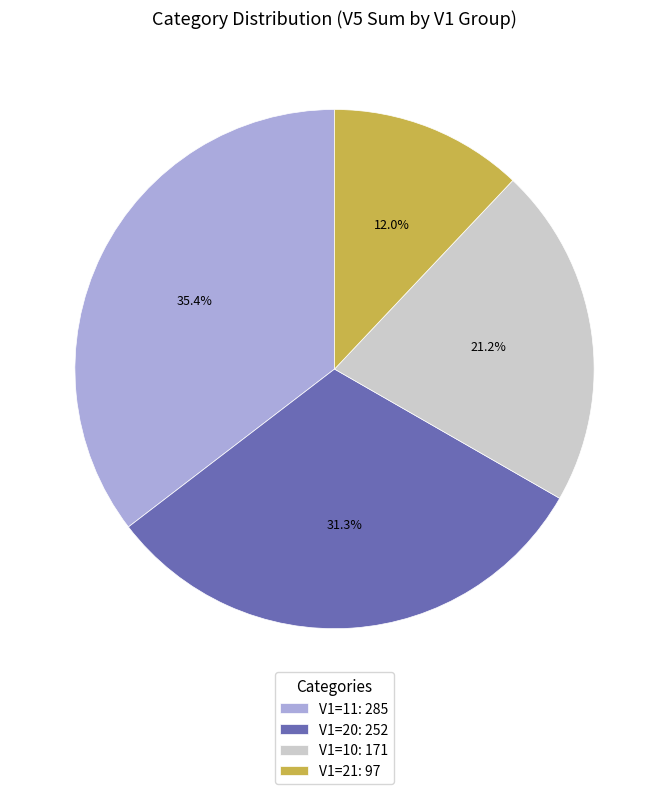

How many slices are in this pie chart?

4